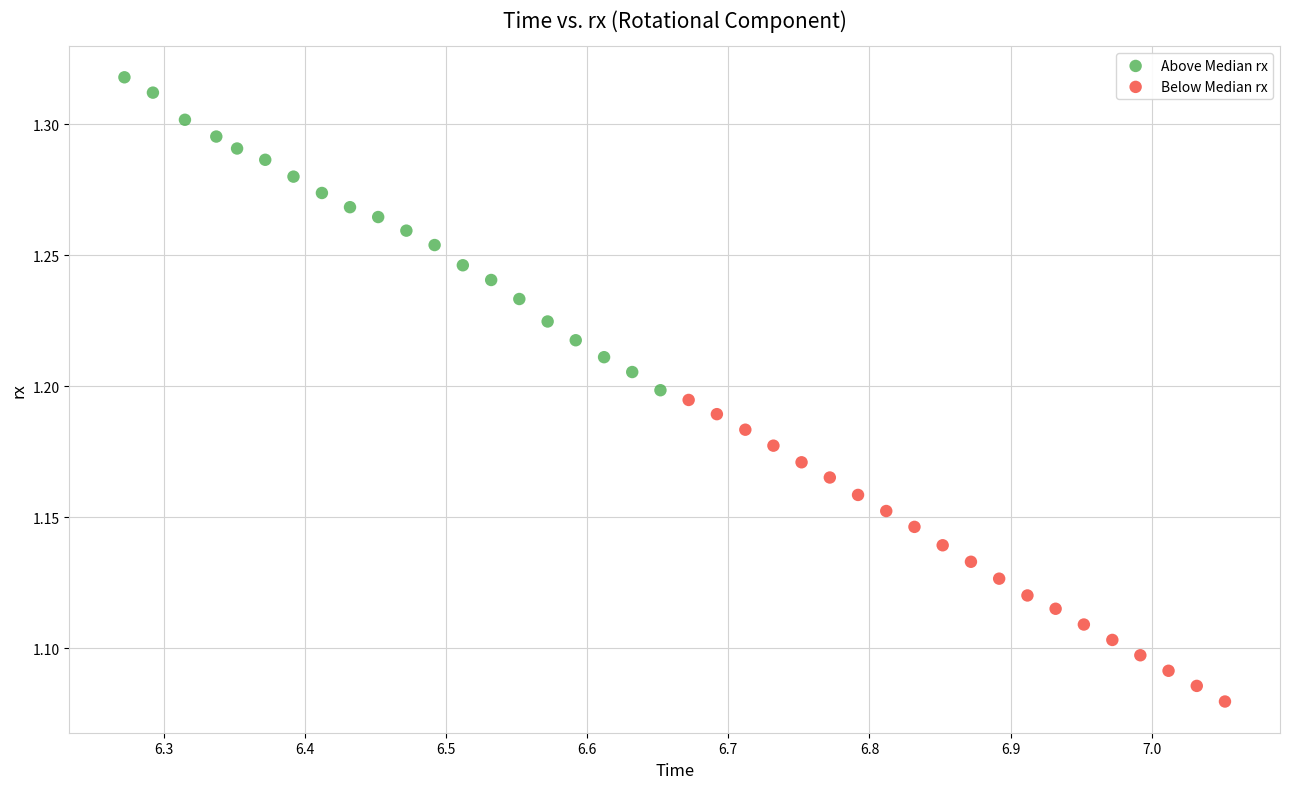

Which series reaches the maximum Y coordinate?

Above Median rx